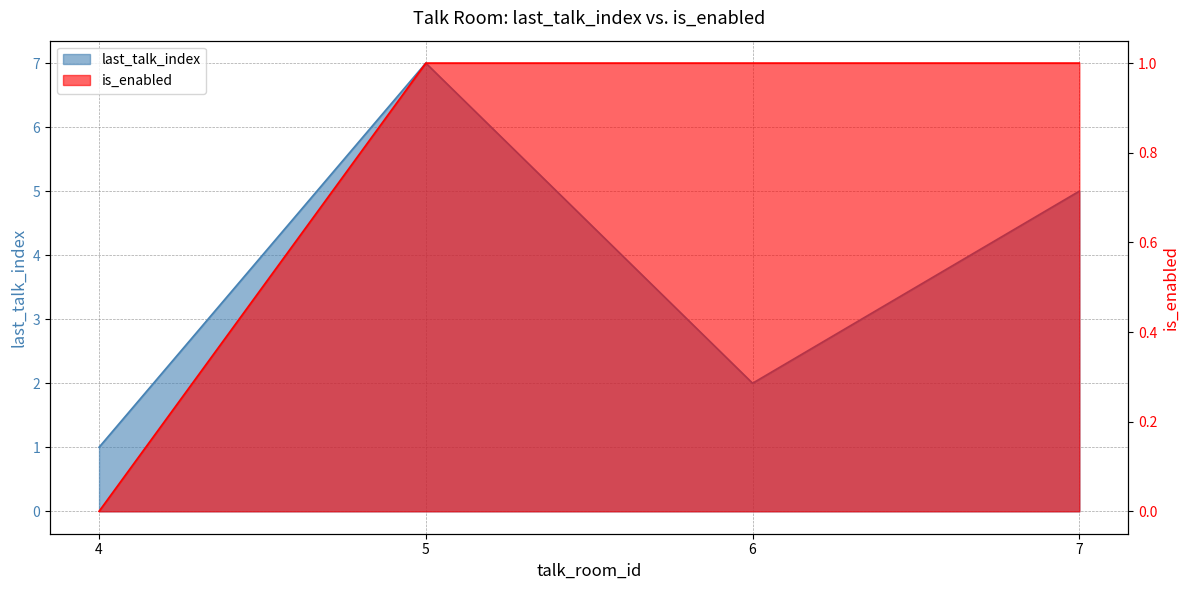

True or false: last_talk_index and is_enabled cross at least once.

False